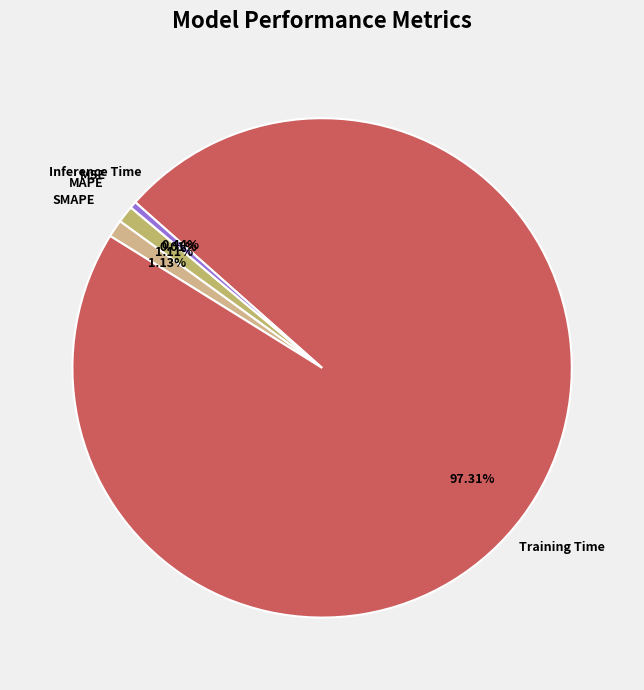

To the nearest percent, what is the average slice percentage?

20%